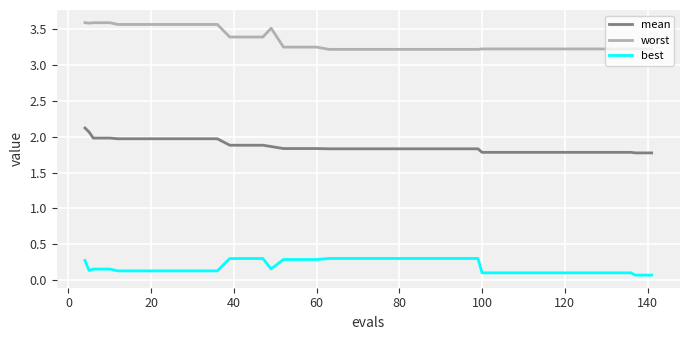

Which series has the widest spread of values?

worst